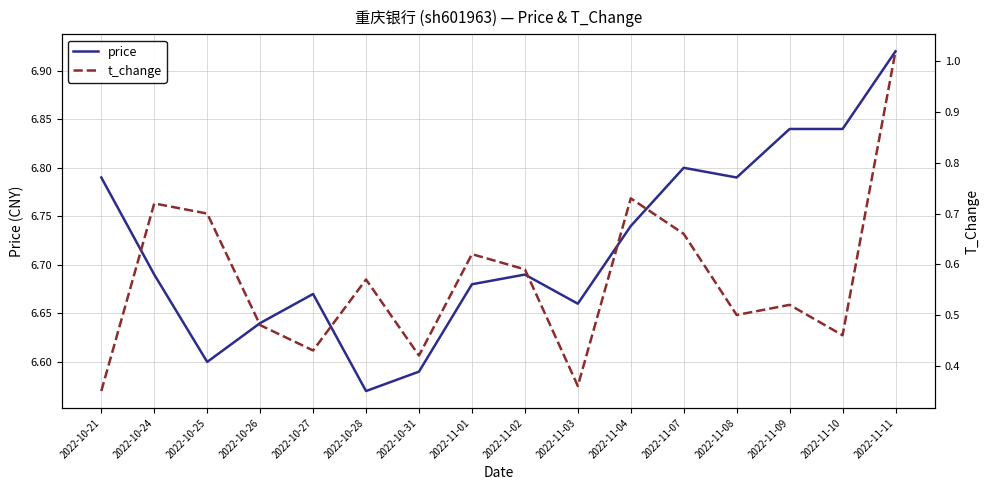

What position from the left is 2022-10-31?

7